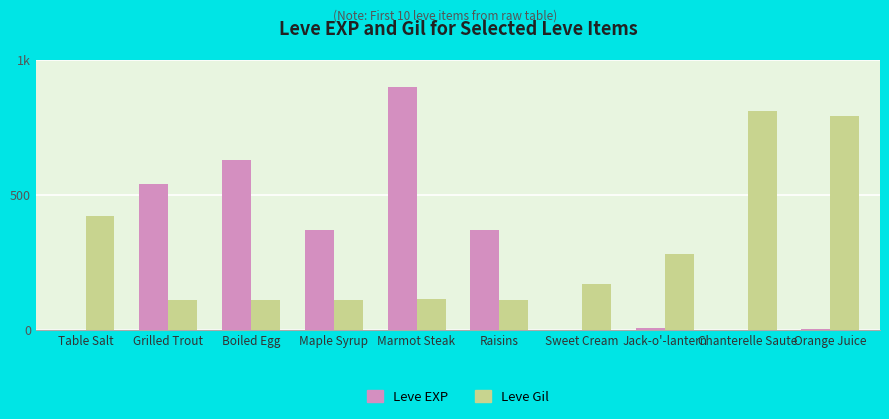

List the labels in order of Leve Gil value, largest first.

Chanterelle Saute, Orange Juice, Table Salt, Jack-o'-lantern, Sweet Cream, Marmot Steak, Grilled Trout, Boiled Egg, Maple Syrup, Raisins